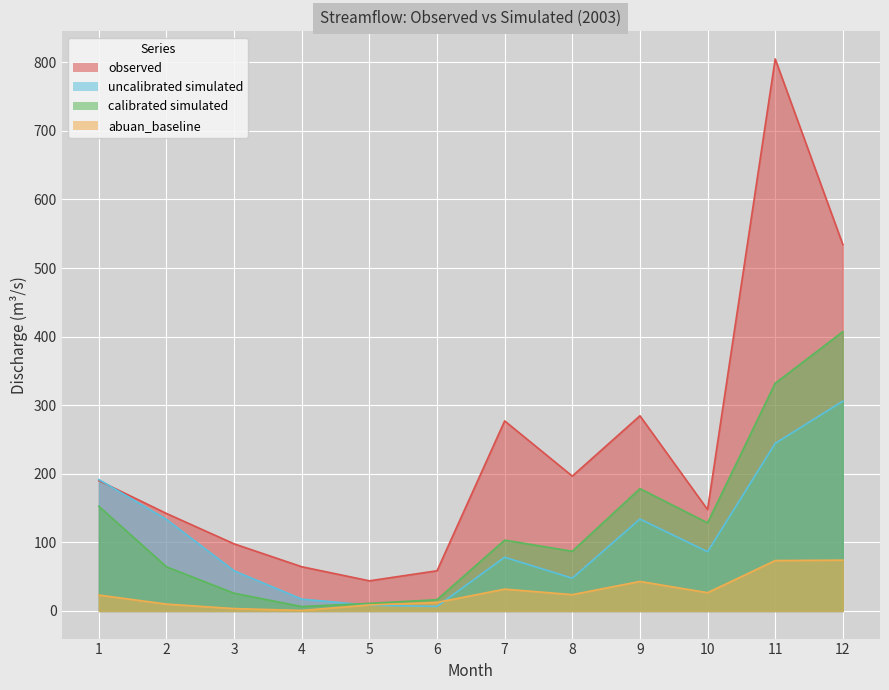

At how many categories does at least one series exceed 179?

6